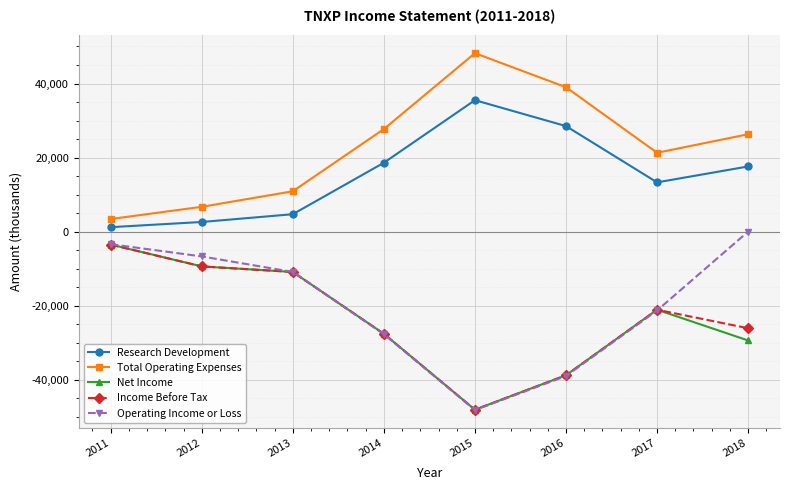

Where is Net Income nearest to the value -25800?

2014